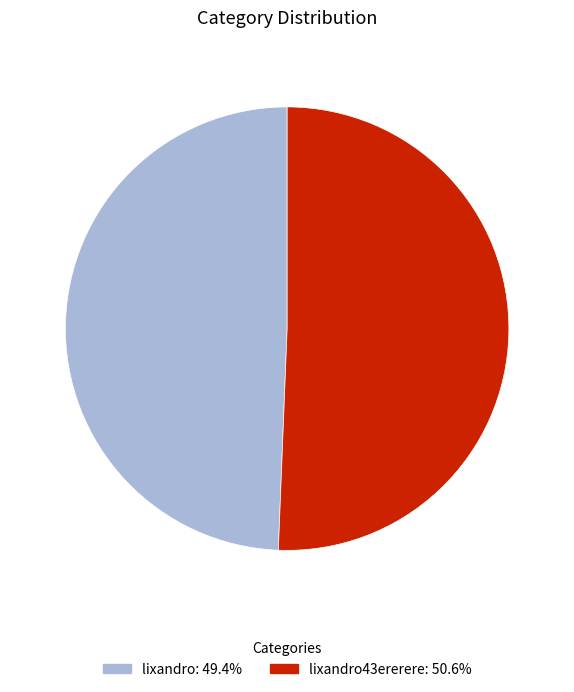

Is there any slice that represents more than half of the pie?

Yes